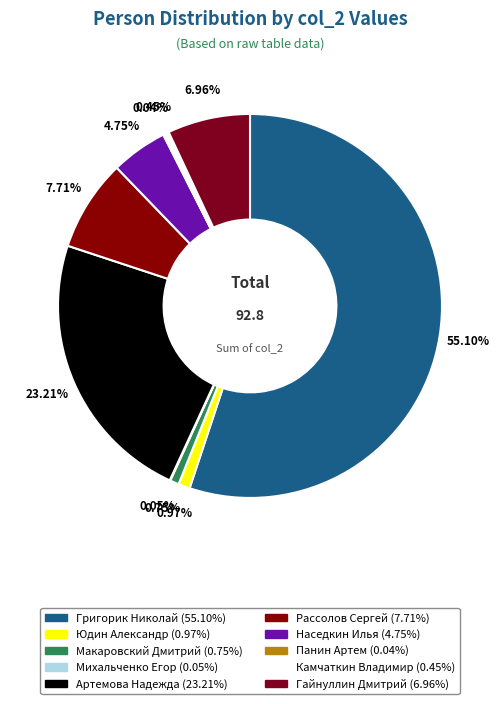

Which category has the smallest portion of the pie?

Панин Артем